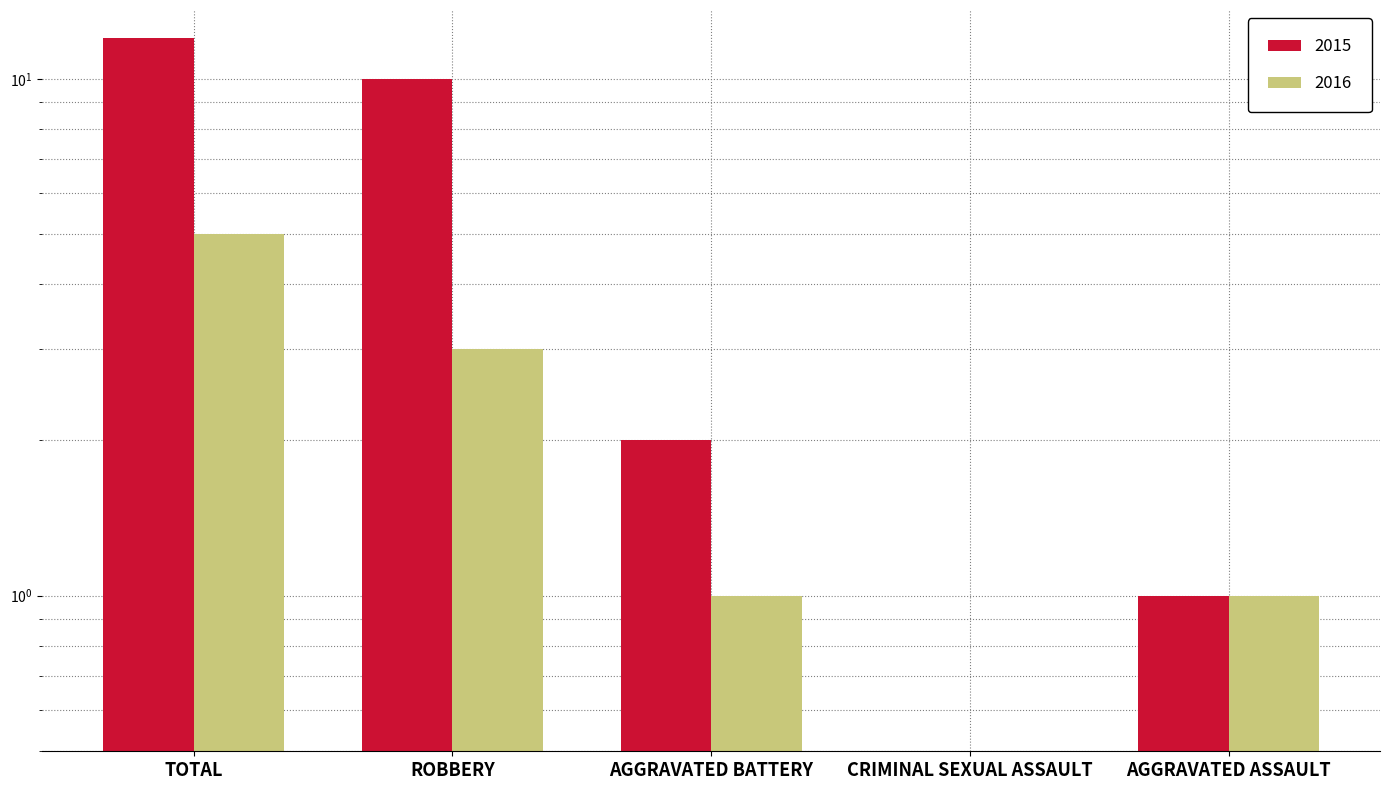

What is the difference between the maximum and minimum values in the 2016 series?

5